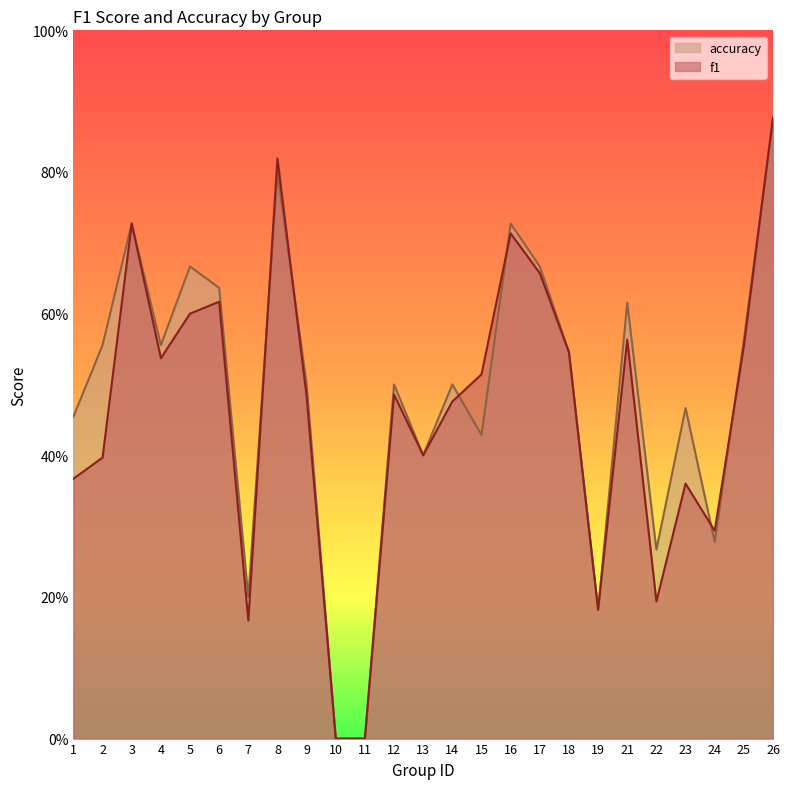

Count the accuracy values in the range 0 to 1.

25